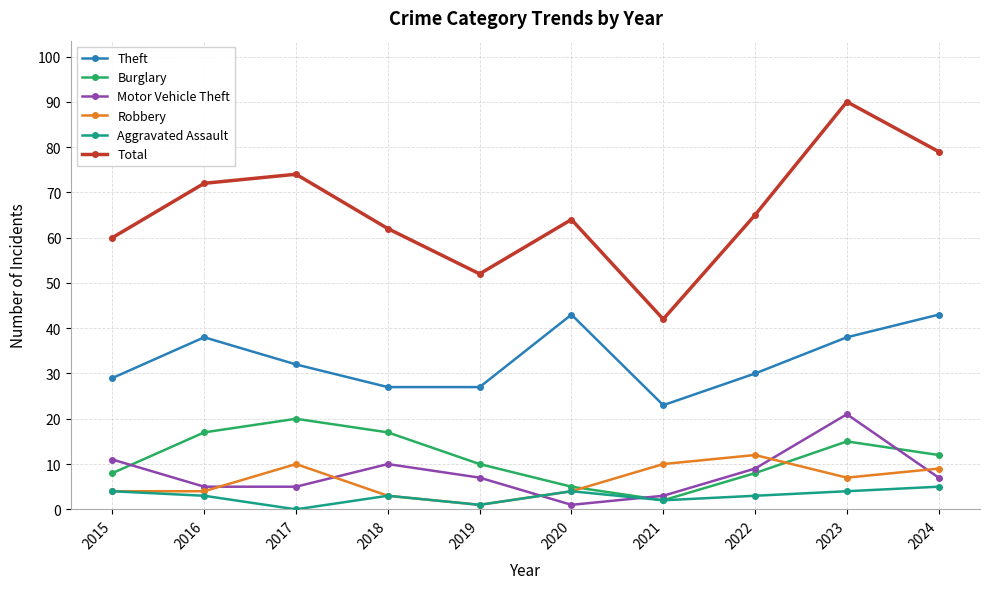

True or false: Theft and Total intersect in this chart.

False